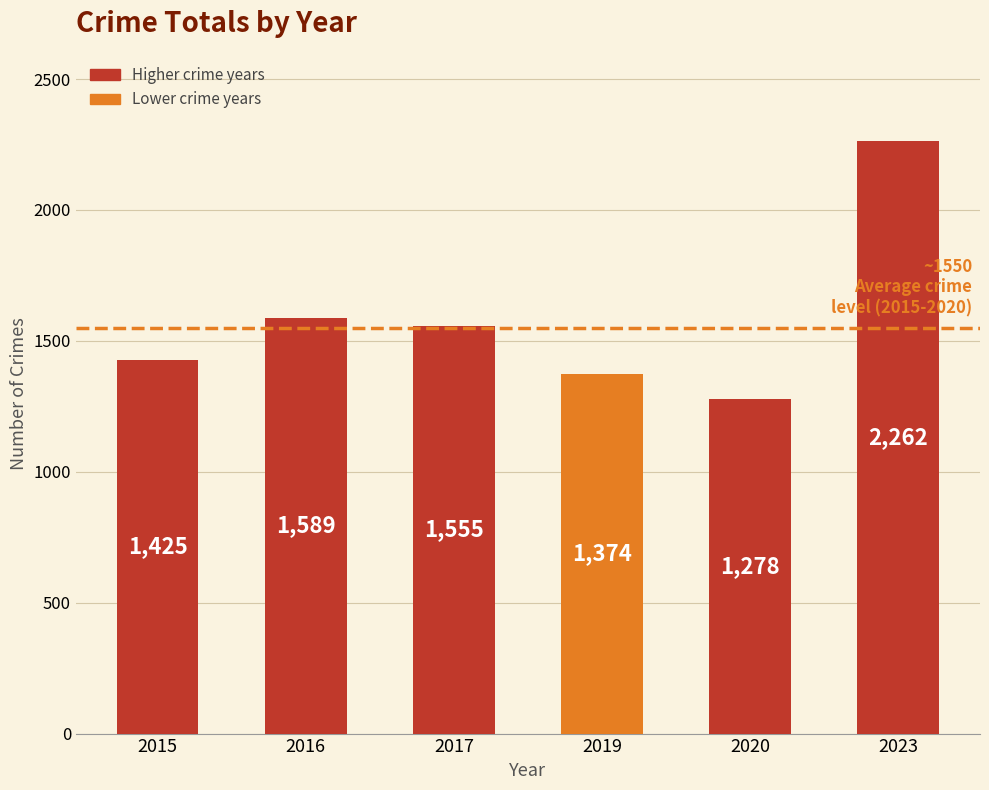

Are the bars grouped side by side (vs. stacked)?

No